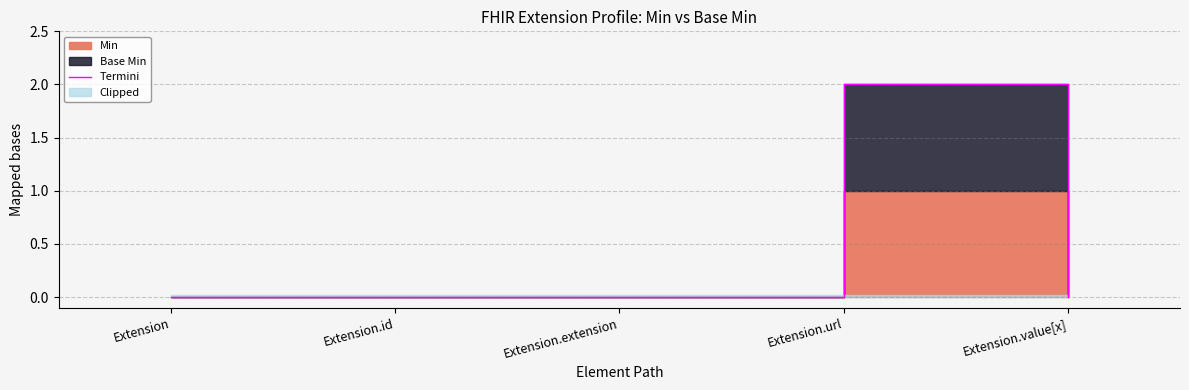

List the labels in order of value, smallest first.

Extension, Extension.id, Extension.extension, Extension.value[x], Extension.url